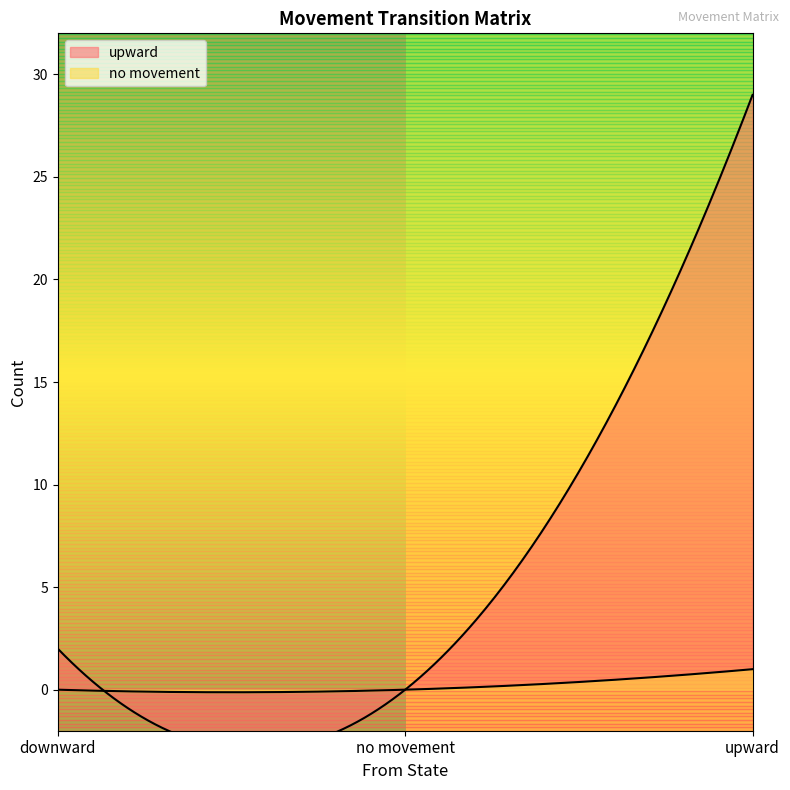

At which category is the sum across all series the highest?

upward